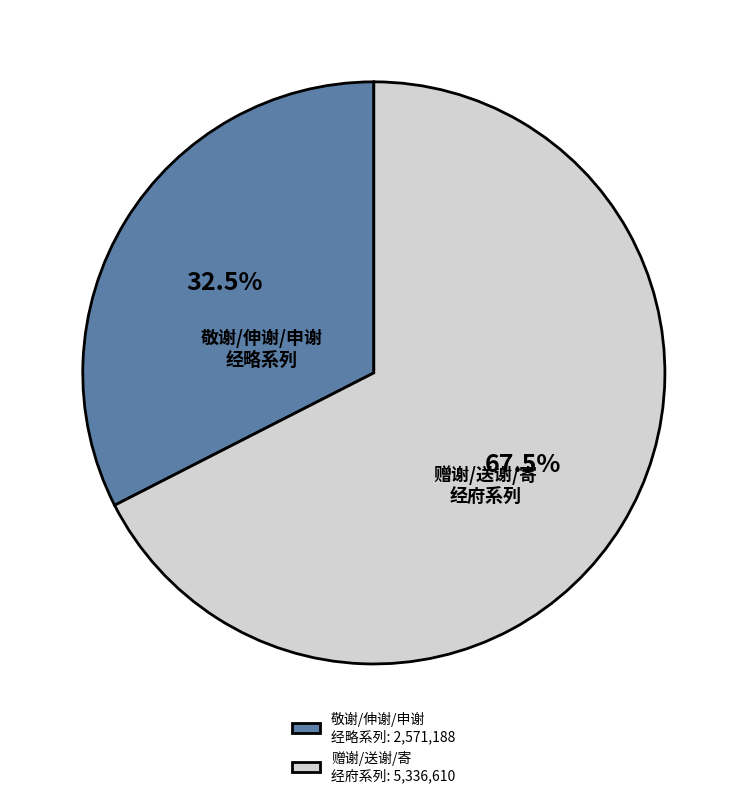

How many segments does this pie chart have?

2